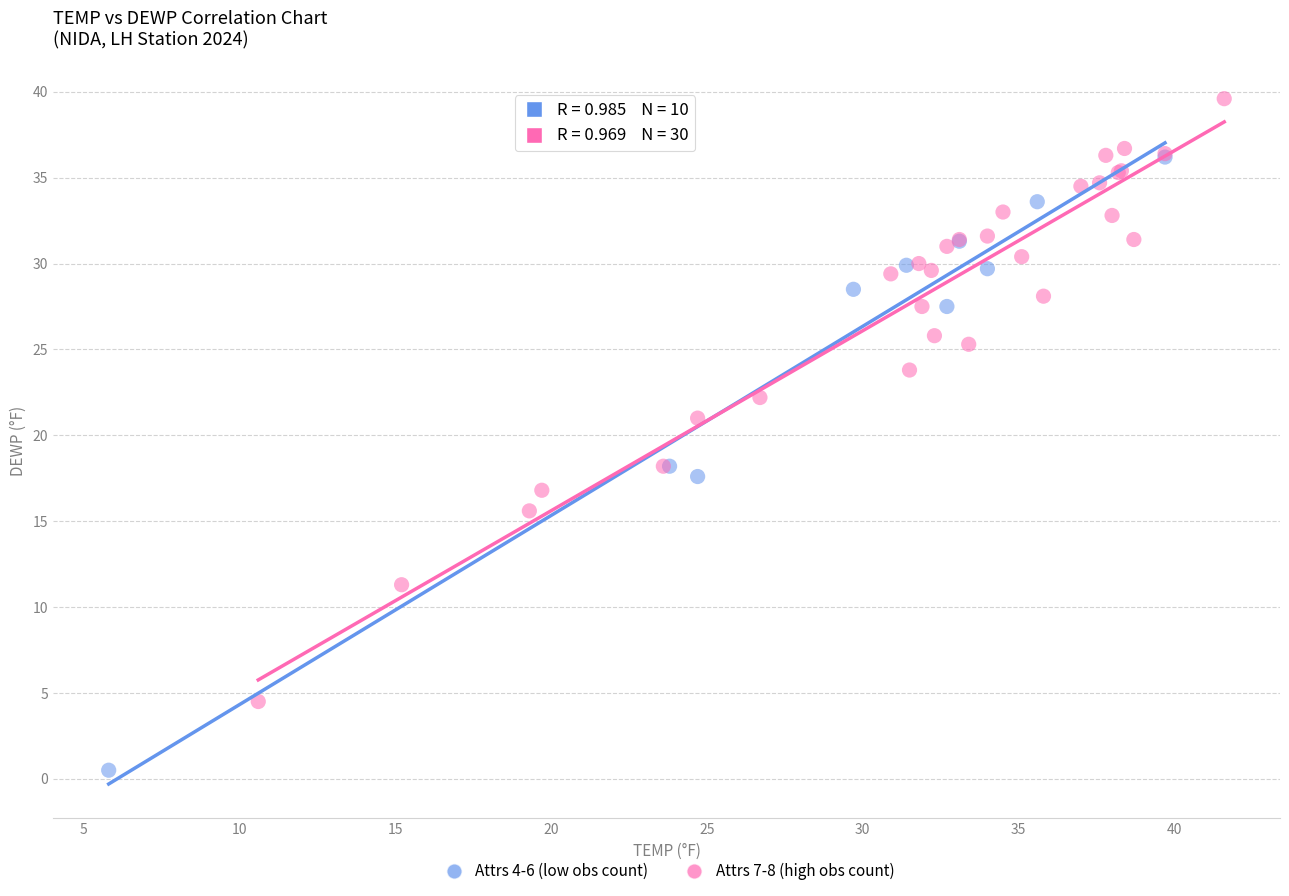

Which series reaches the maximum Y coordinate?

Attrs 7-8 (high obs count)